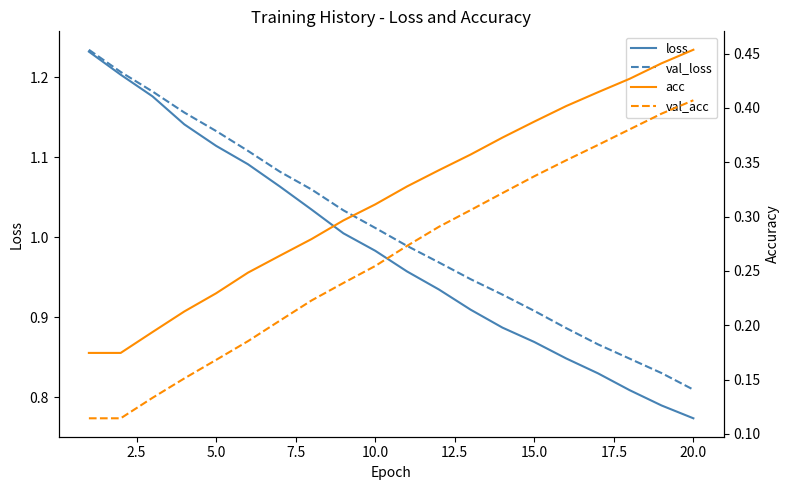

True or false: val_acc has more than 0 interior local peaks.

False